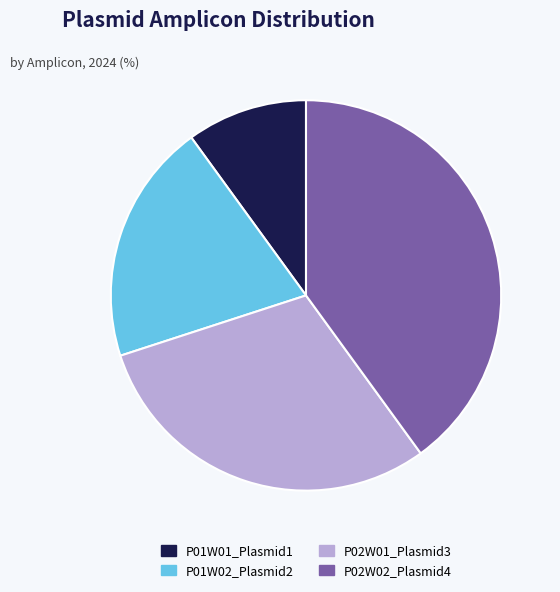

What is the largest slice in the pie chart?

P02W02_Plasmid4